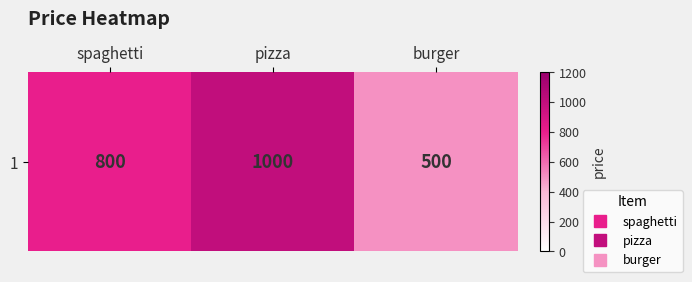

Reading left to right, transcribe all the data shown in this chart.

800	1000	500